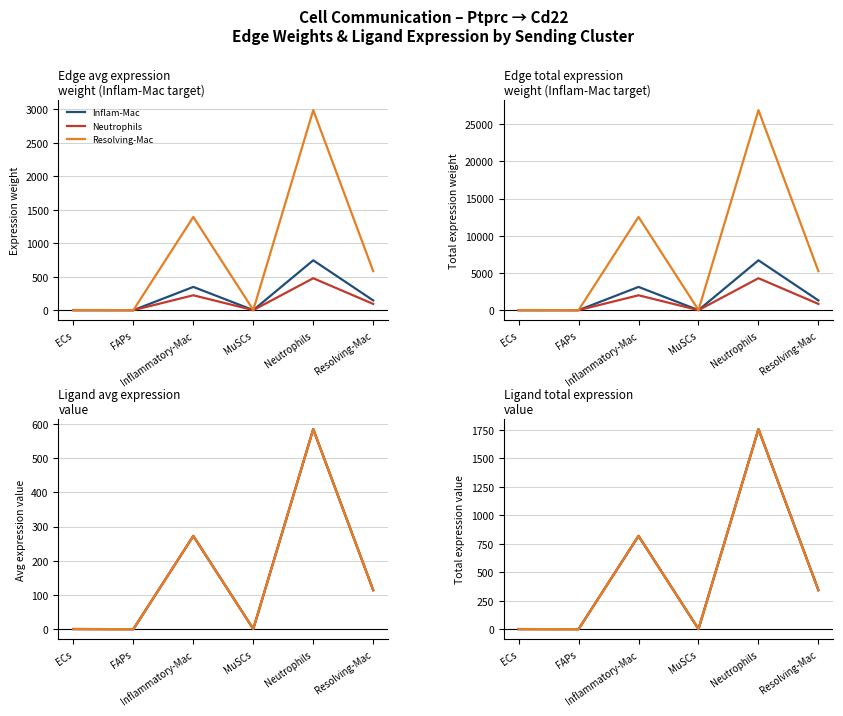

True or false: Resolving-Mac and Inflam-Mac cross at least once.

False